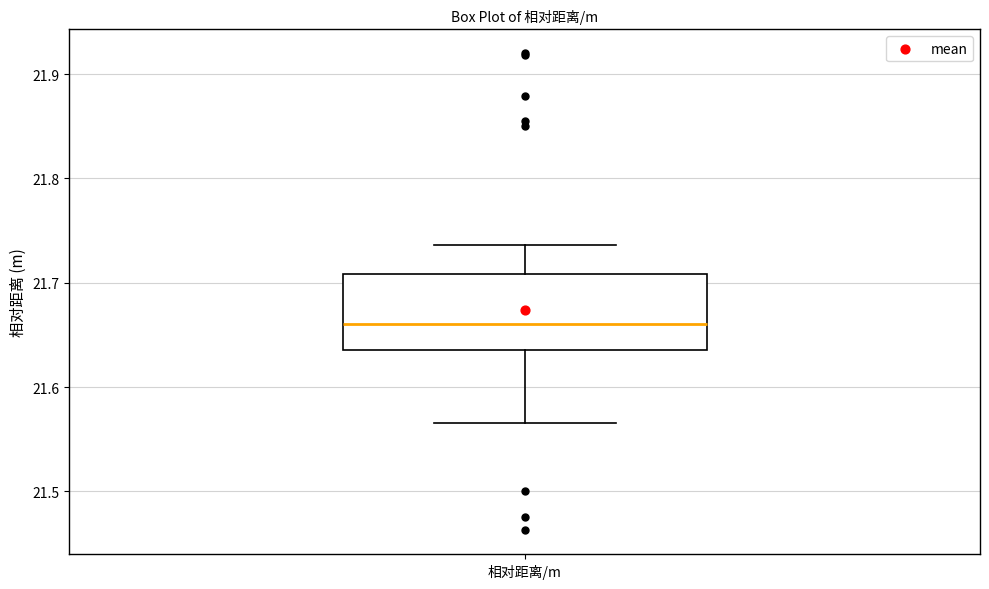

Transcribe this box plot: give where the median line is, the range the box spans, and where the two whiskers end, as read against the y-axis. The values are not printed on the chart, so give them approximately, as read against the axis.

median 21.66, box 21.64 to 21.71, whiskers 21.57 to 21.74